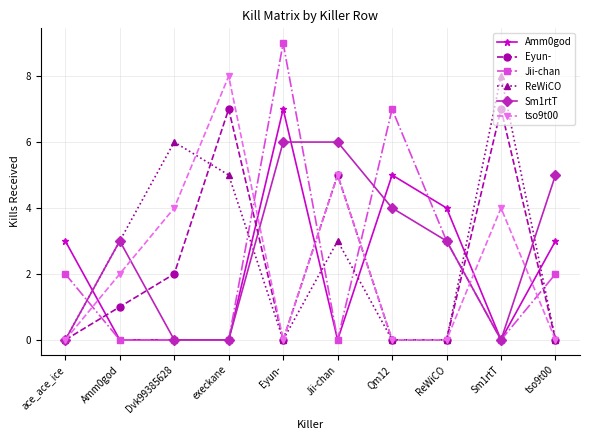

How many distinct data groups are displayed?

6